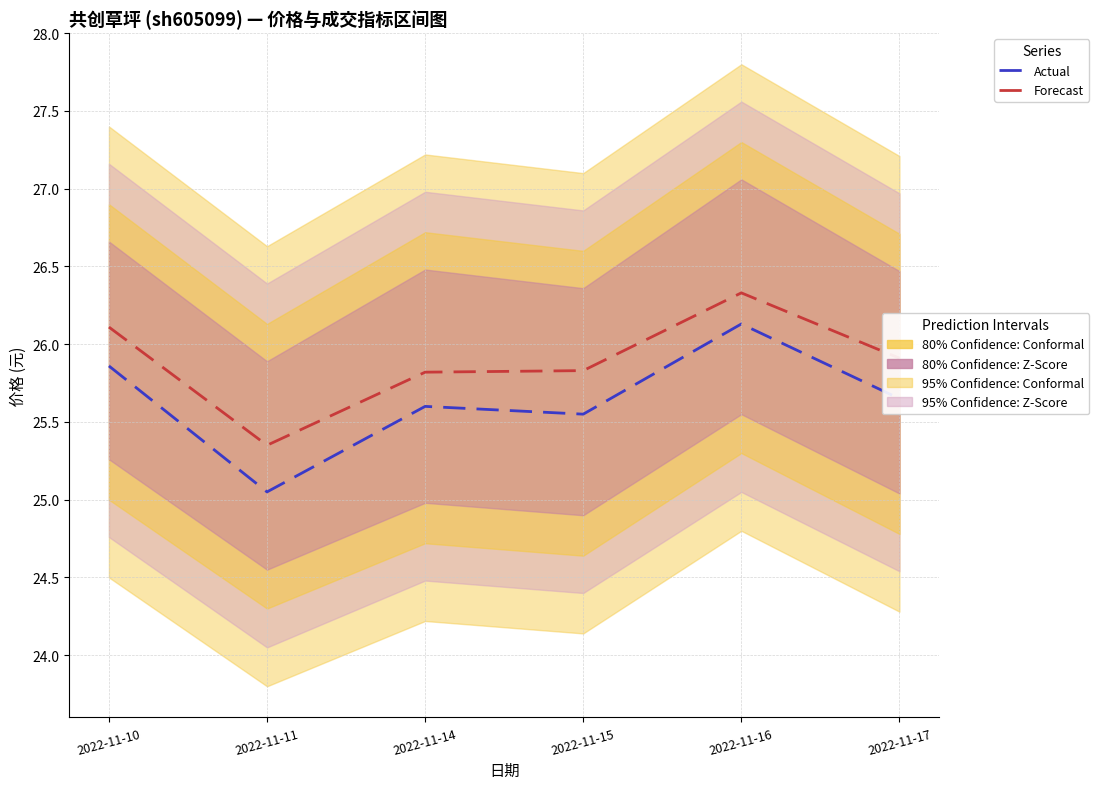

In Forecast, how many points are lower than both neighbors (excluding endpoints)?

1